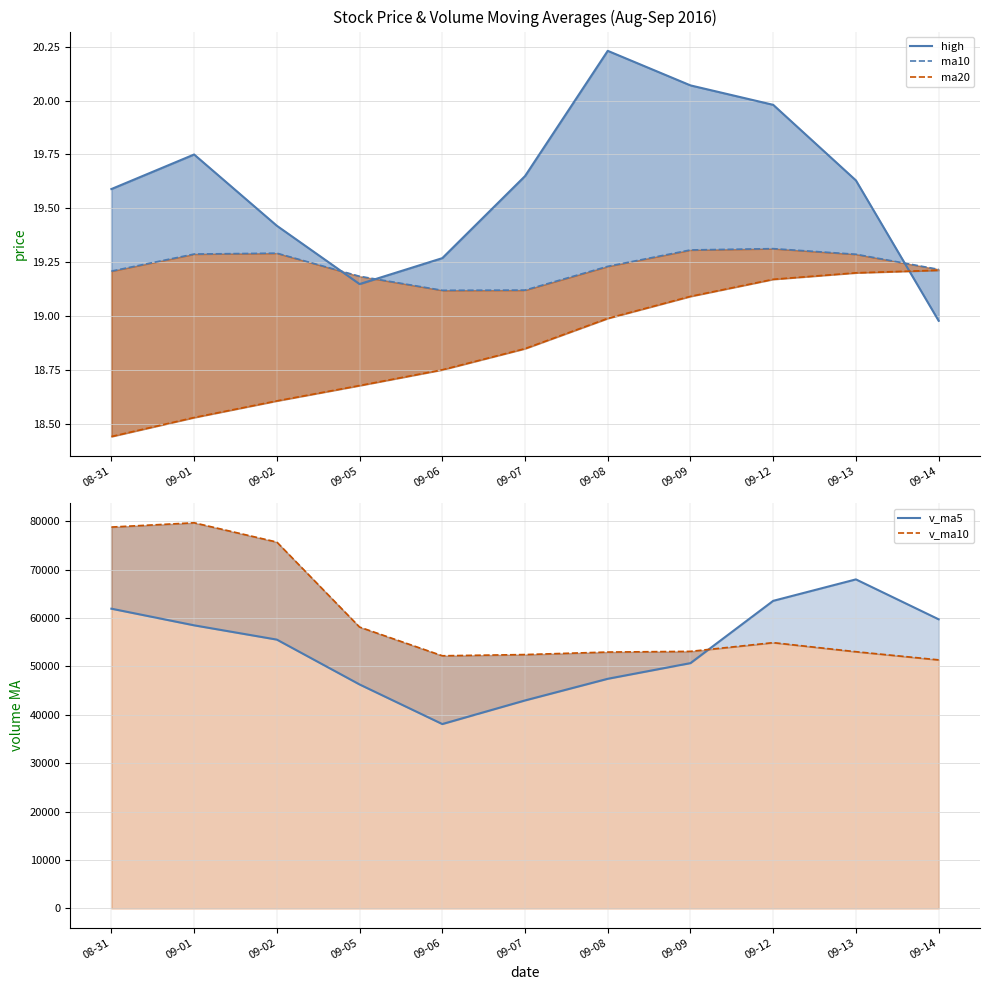

List the series in order of their peak value, lowest first.

ma20, ma10, high, v_ma5, v_ma10